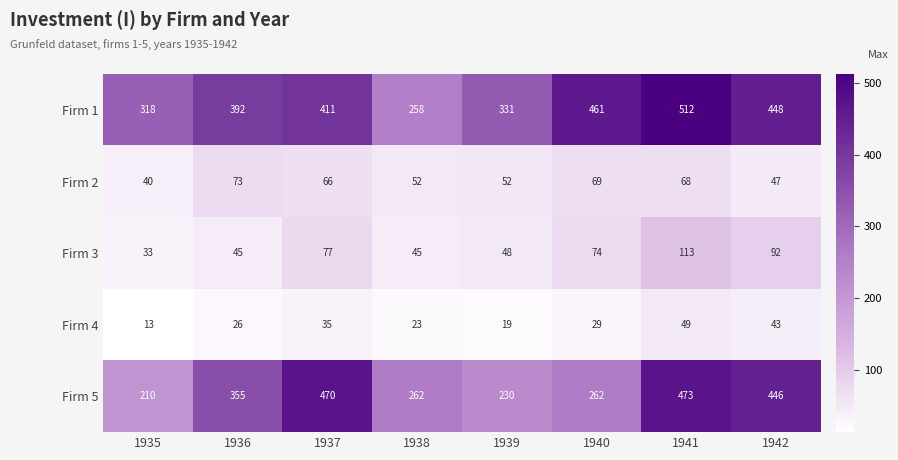

Rank the series by their maximum value, from lowest to highest.

Firm 4, Firm 2, Firm 3, Firm 5, Firm 1